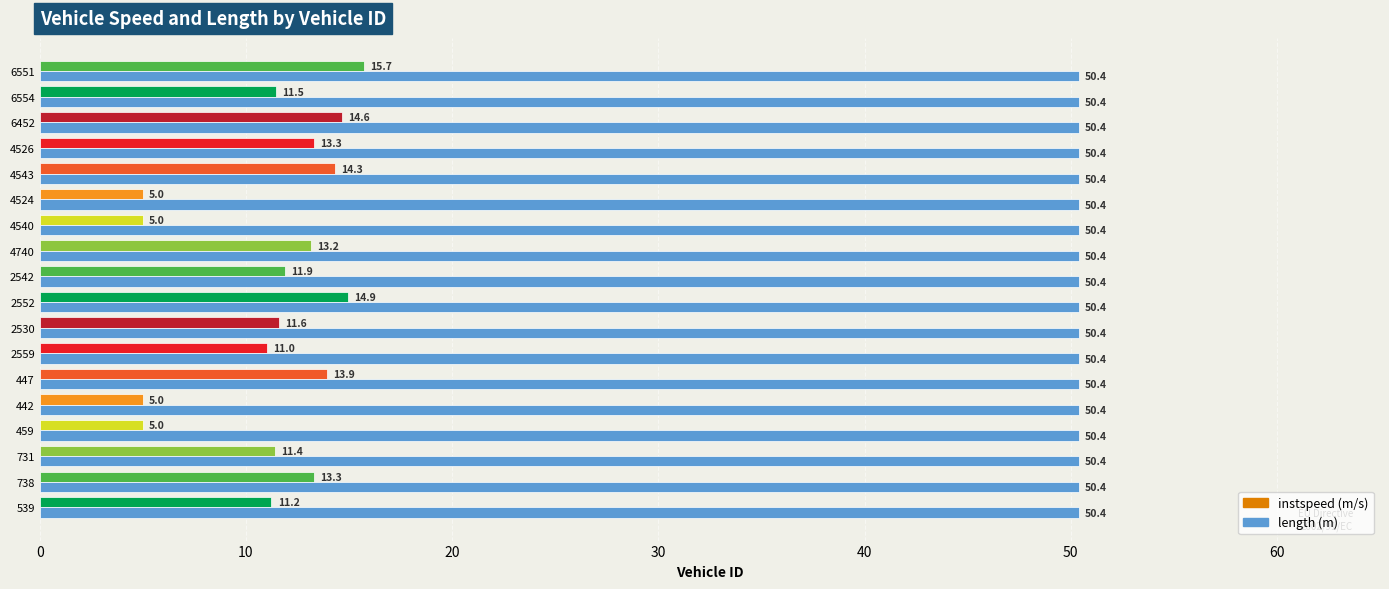

What is the spread (max minus min) of values at 4526?

37.1